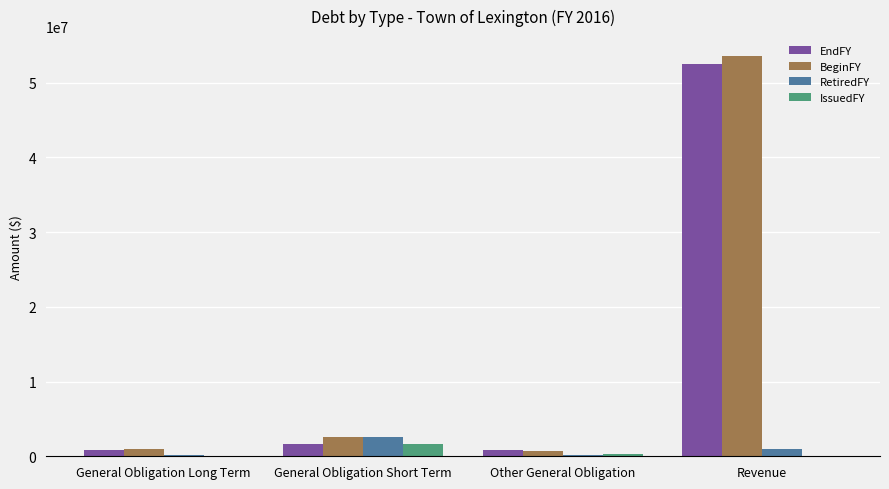

What are all the series names shown in the legend?

EndFY, BeginFY, RetiredFY, IssuedFY